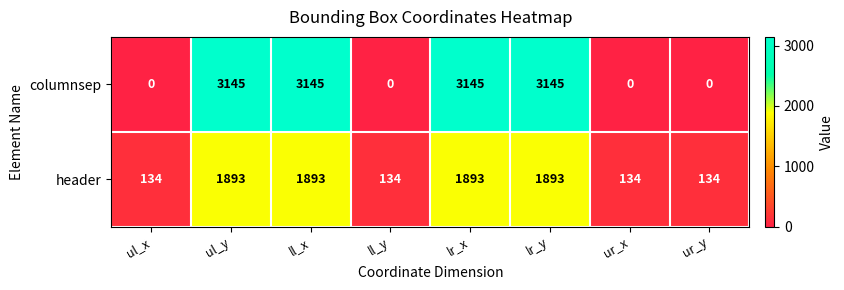

What is the maximum value for header?

1893